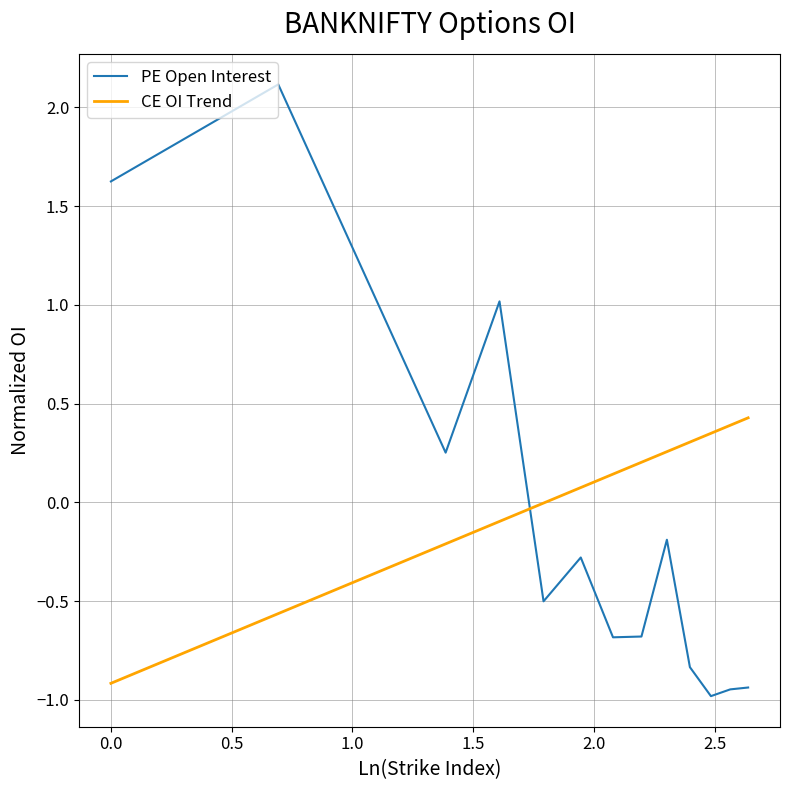

What is the greatest value displayed?

2.1